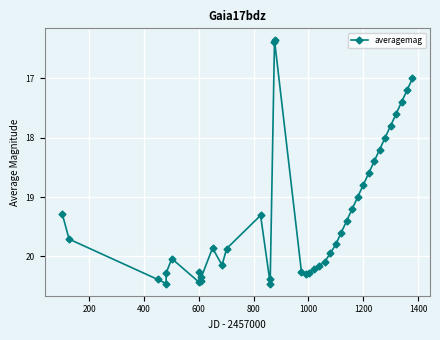

What is the value of the 6th point from the left?

20.0